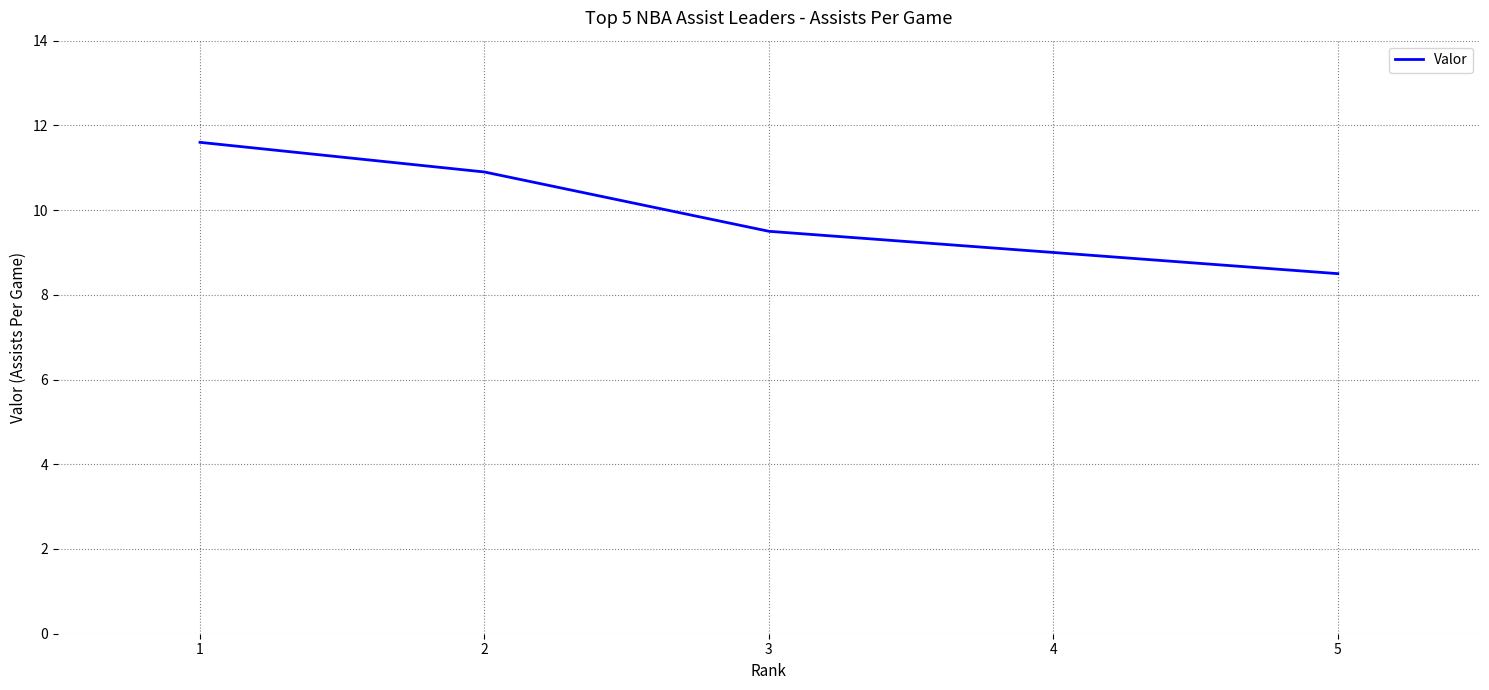

Rank the categories by value from lowest to highest.

5, 4, 3, 2, 1